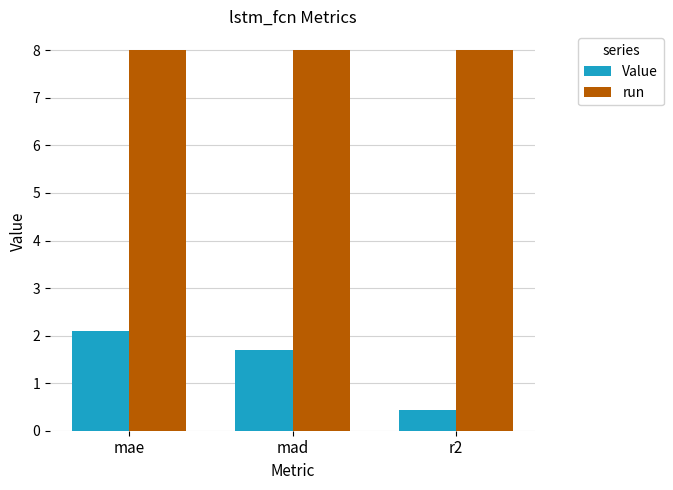

Rank the series by their average value, from highest to lowest.

run, Value